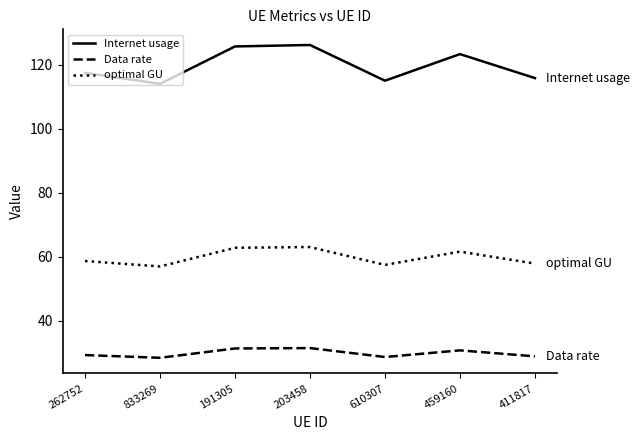

What is the total value across all series at 610307?

201.2